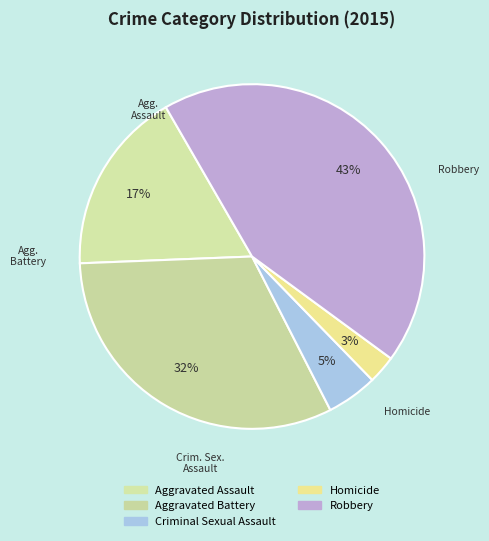

To the nearest percent, what is the combined percentage of Criminal Sexual Assault and Aggravated Assault?

22%